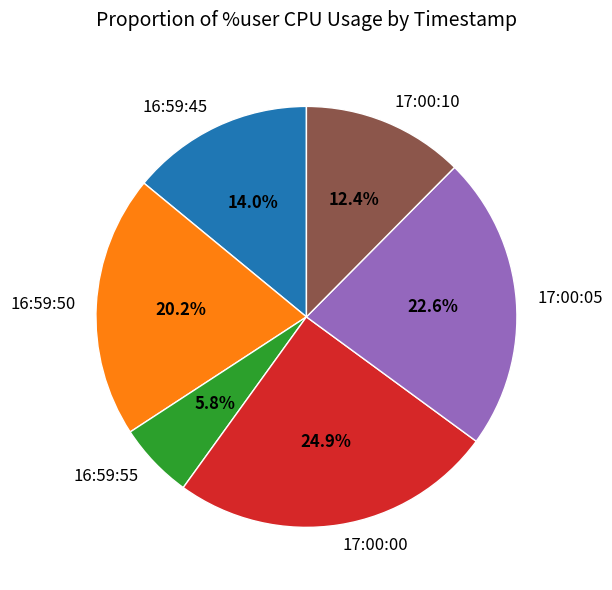

Which slice is the largest?

17:00:00